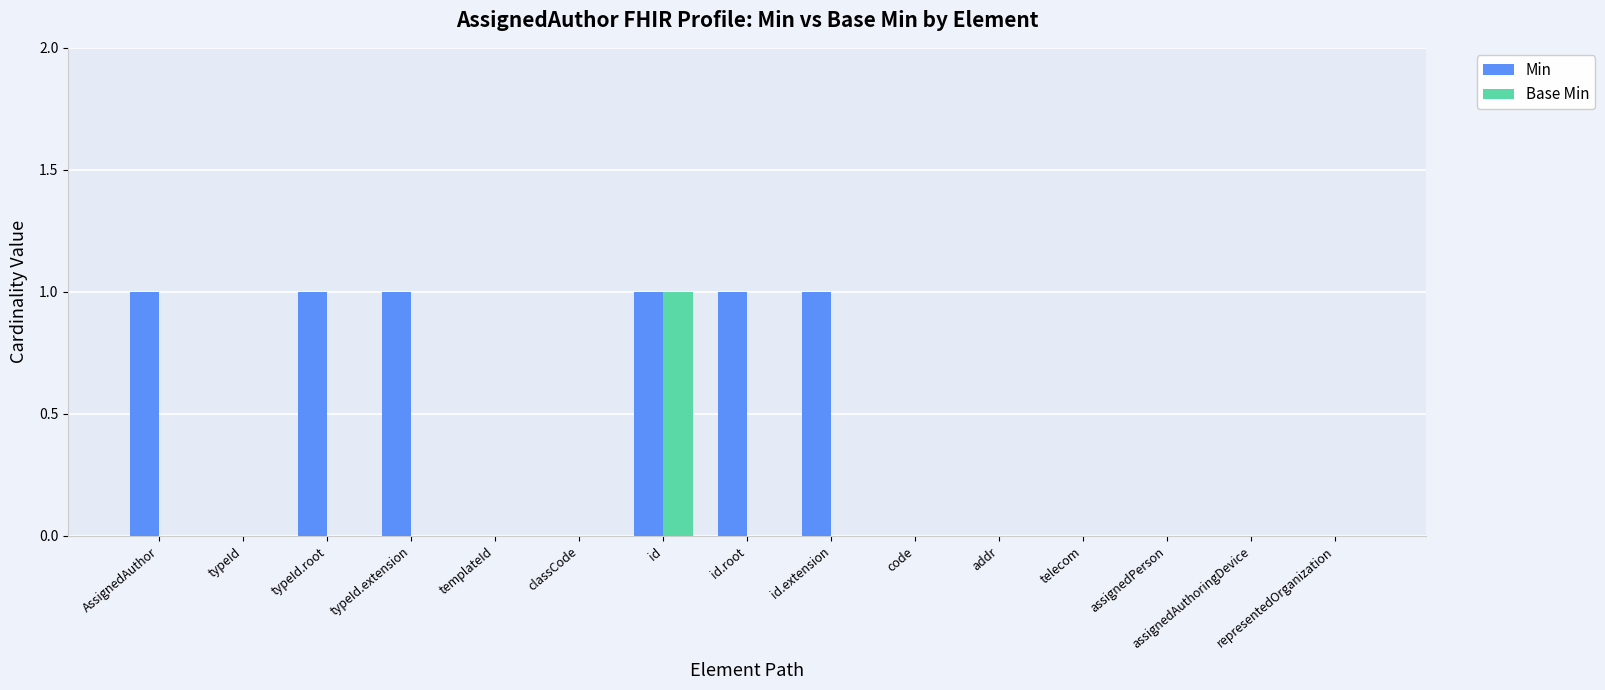

The Min series shows 0 at id.extension. True or false?

False